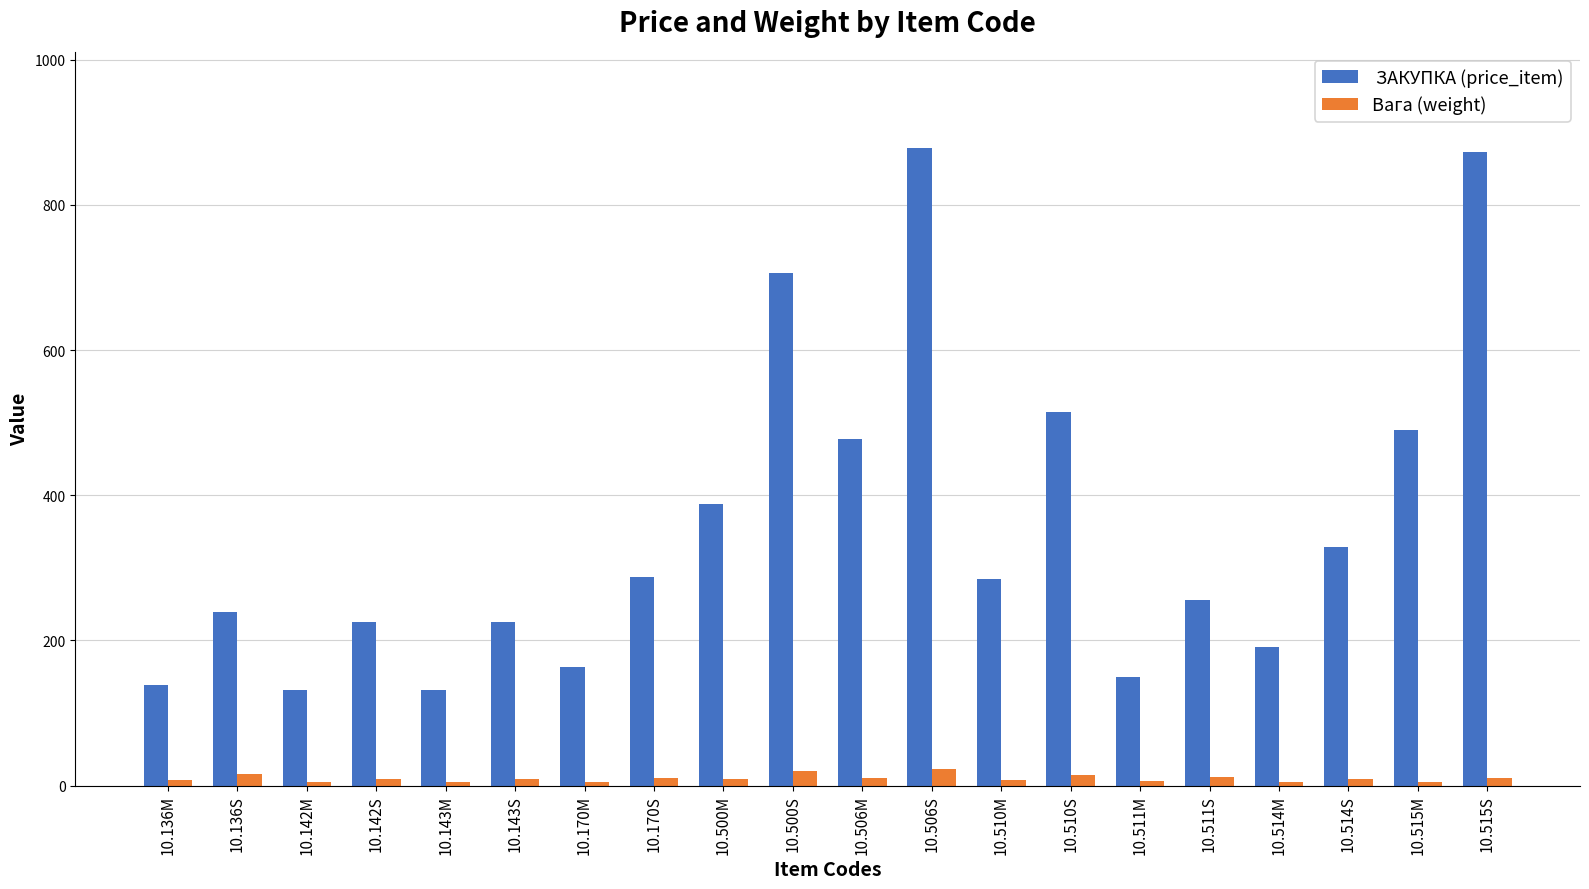

What is the difference between the highest and lowest values at 10.506S?

856.6